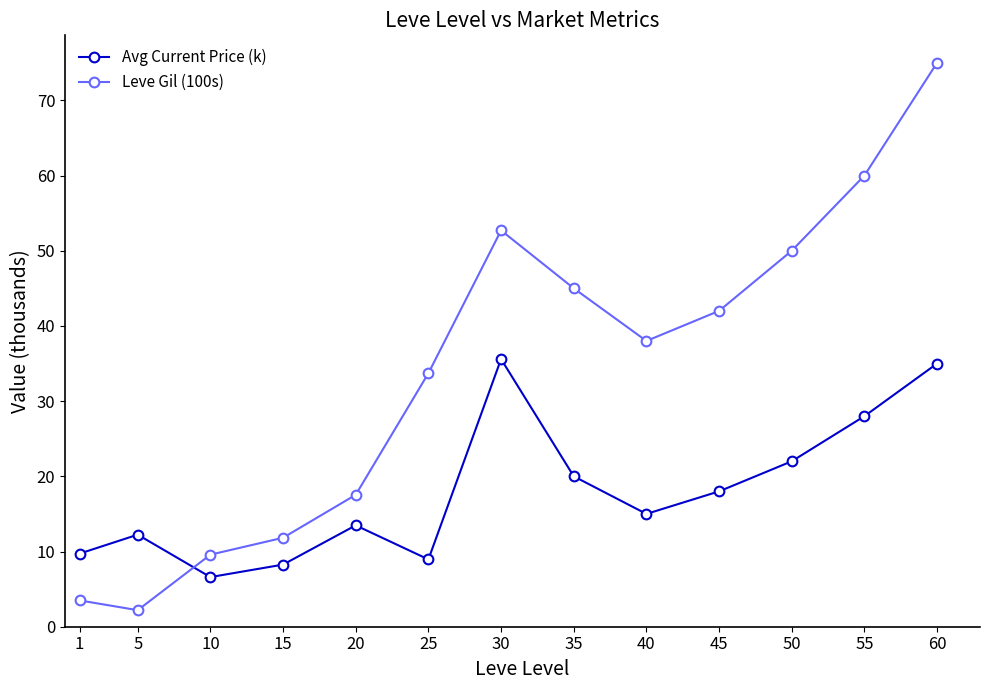

What is the spread (max minus min) of values at 10?

3.0